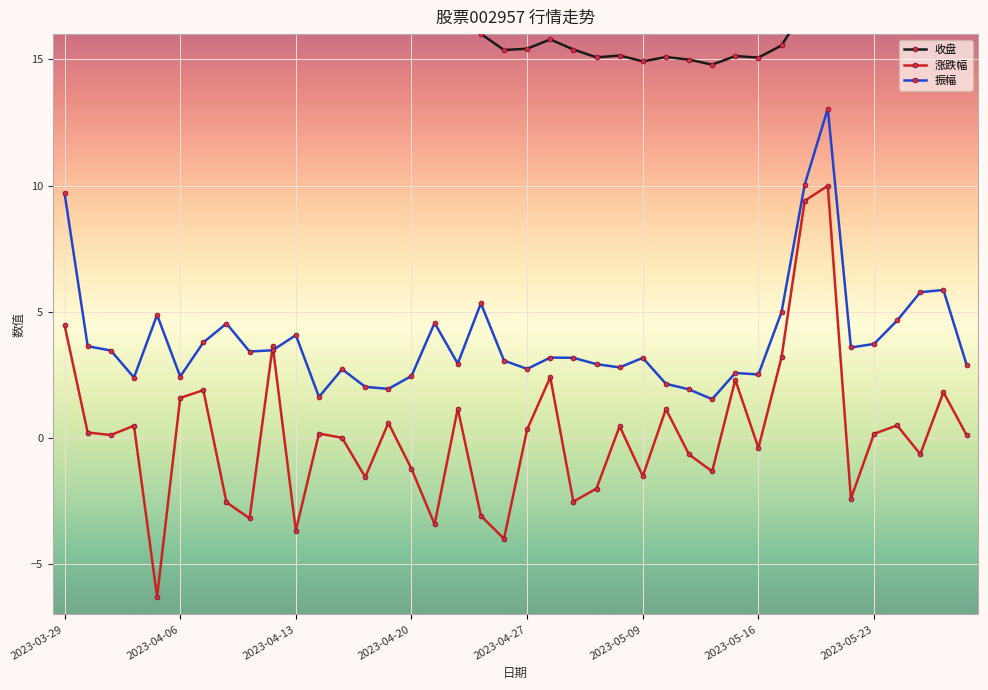

List the series in order of their overall mean, lowest first.

涨跌幅, 振幅, 收盘